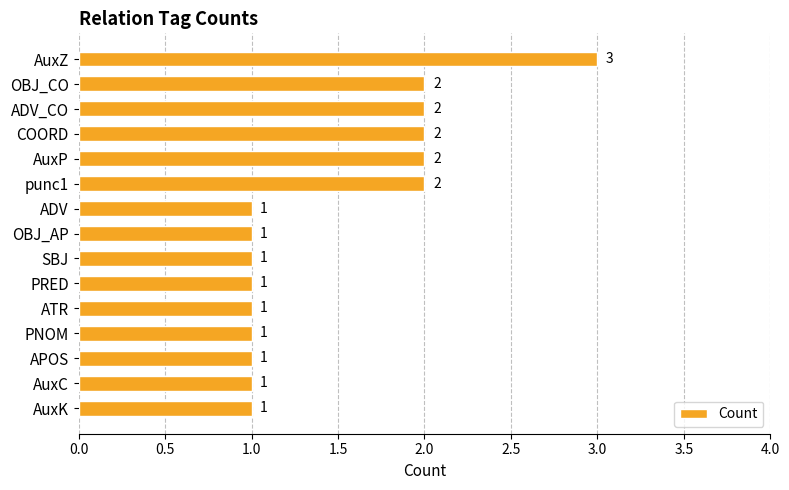

How many values are between 1 and 2?

14